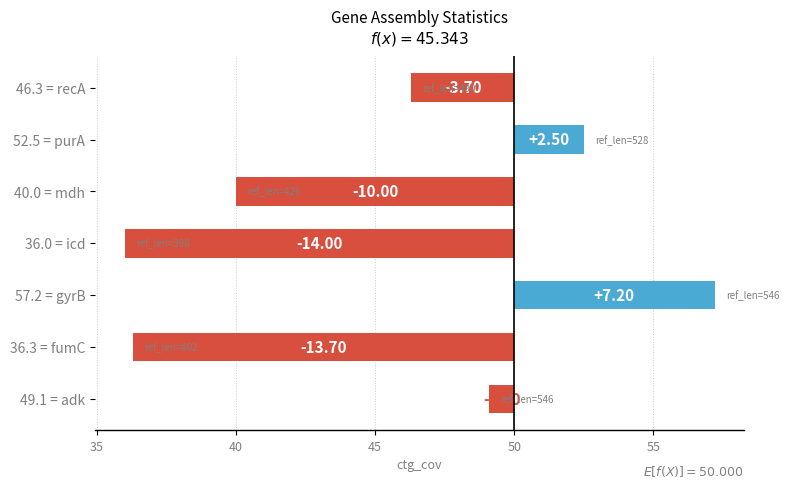

What is the change in value from 57.2 = gyrB to 46.3 = recA?

-10.9